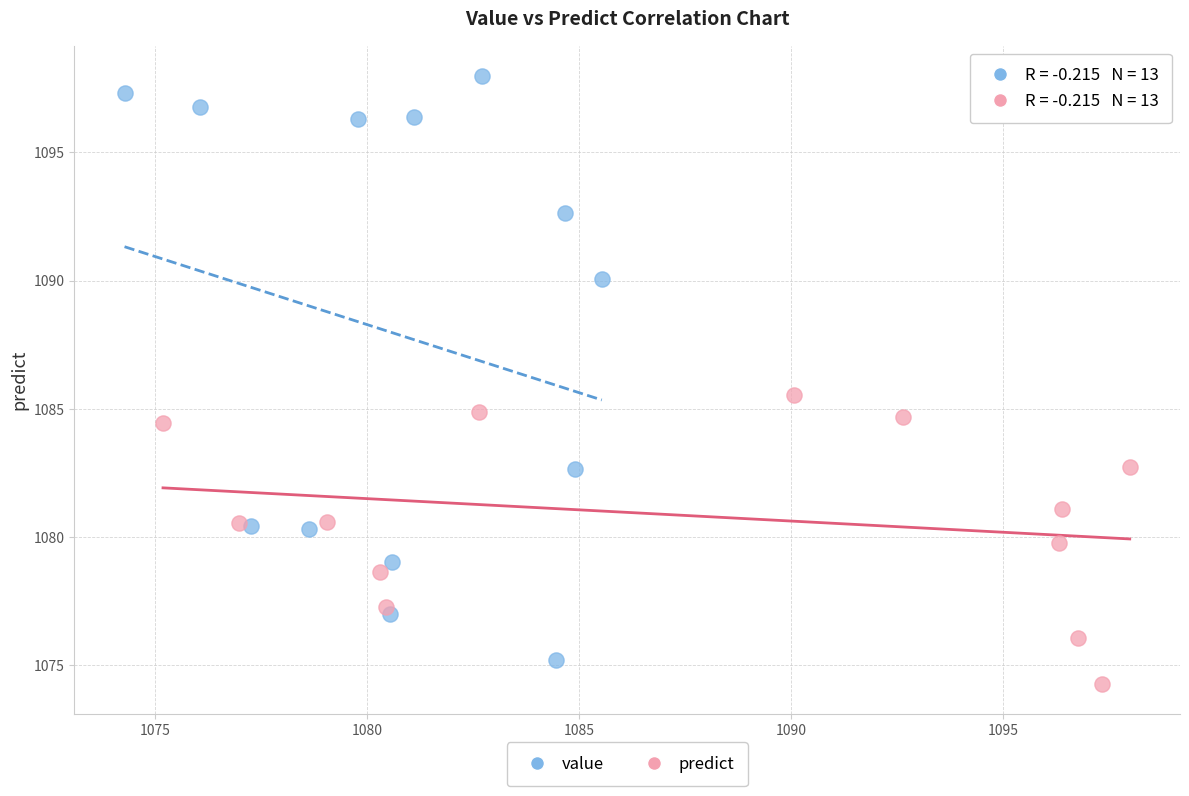

Which series has the widest spread of Y values?

value